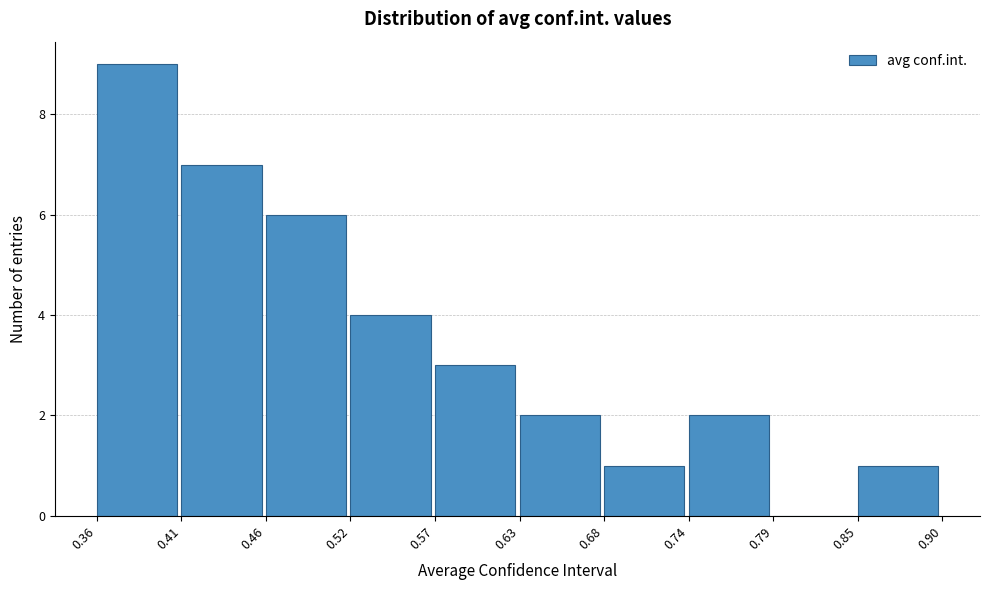

Over which range of the x-axis is the bar tallest?

0.36 to 0.41